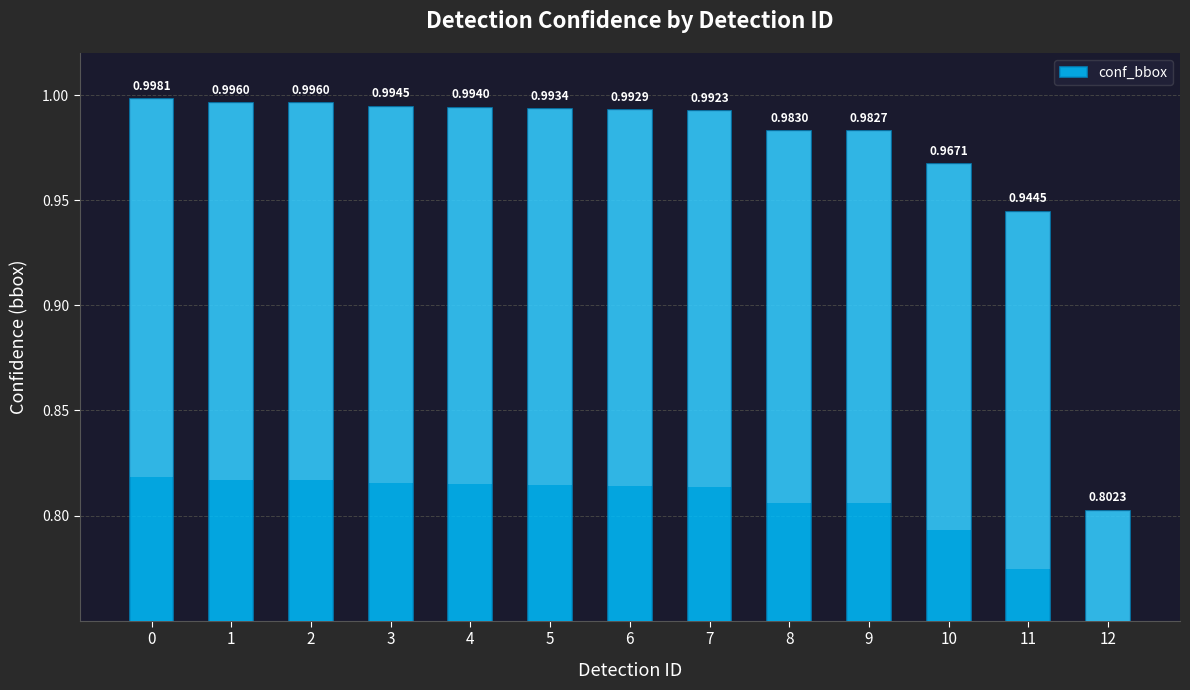

What is the value of the 9th bar from the left?

1.0